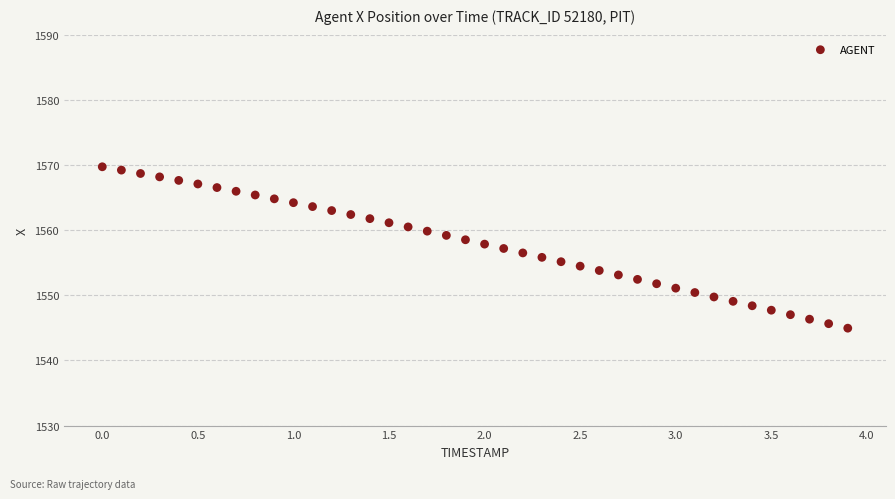

What is the range of X values (max minus min)?

3.9